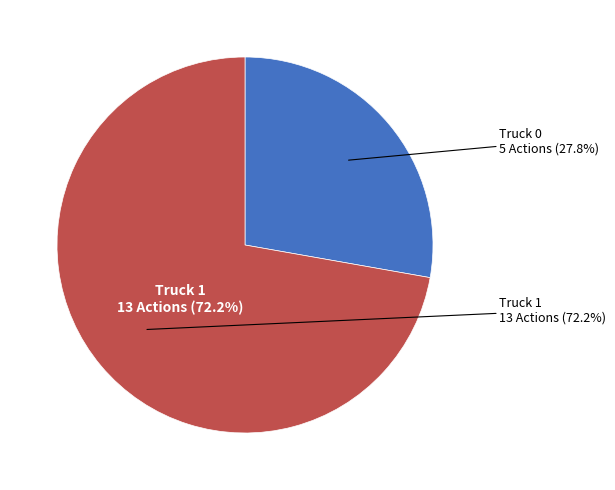

To the nearest percent, what is the average slice percentage?

50%